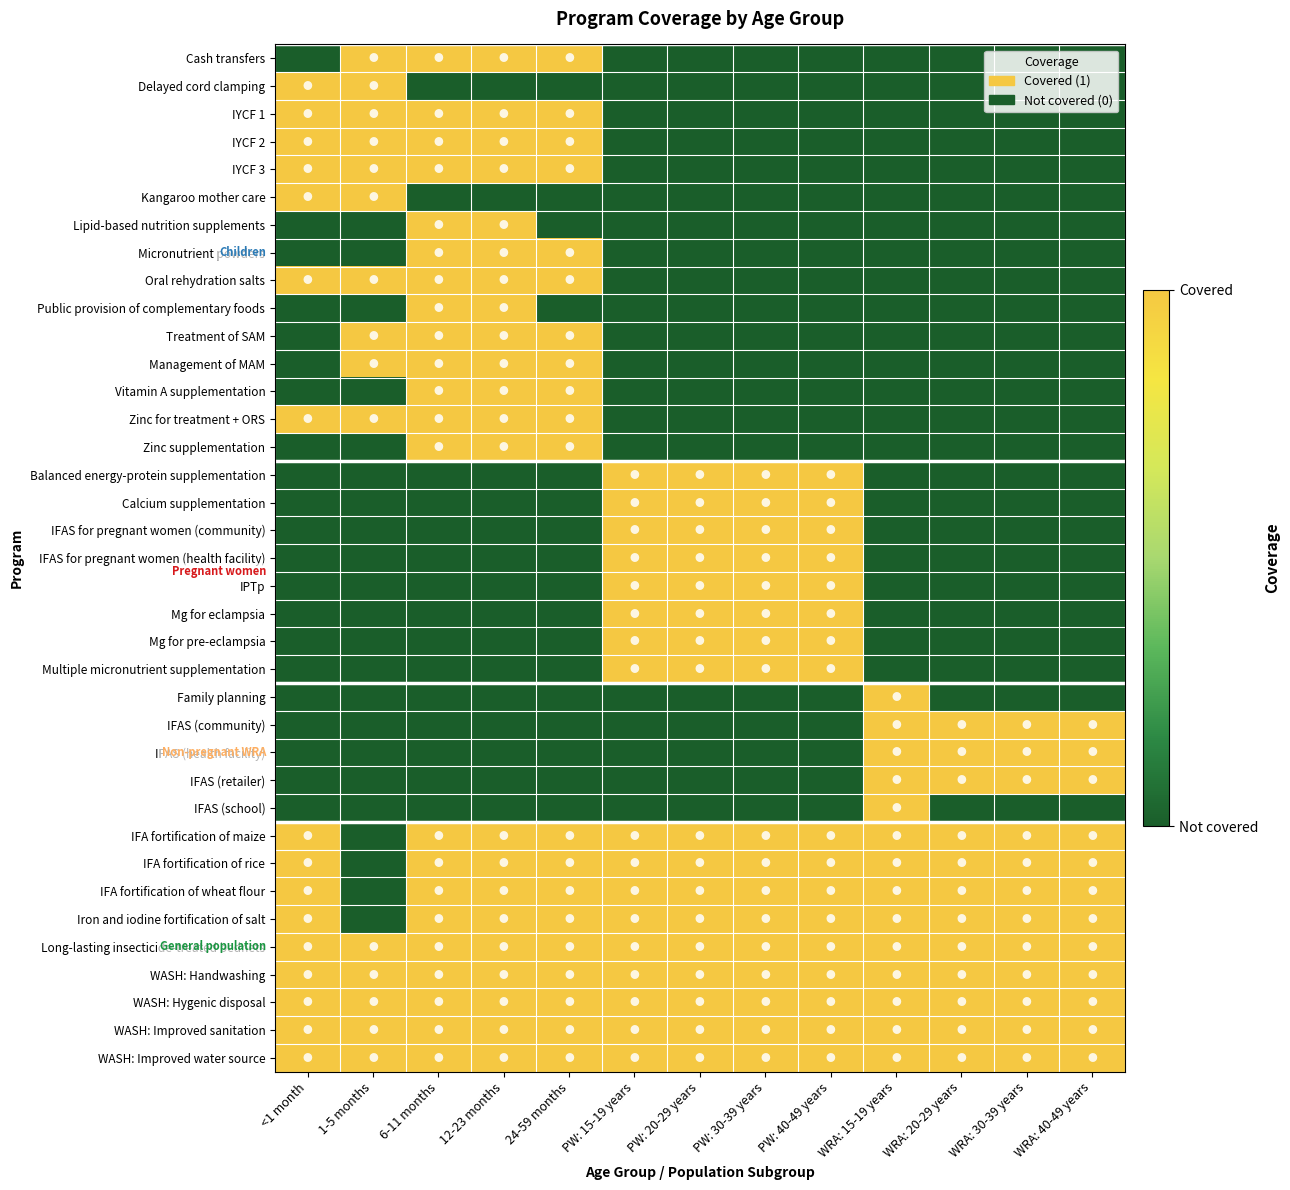

Which label corresponds to the largest value in the chart?

1-5 months